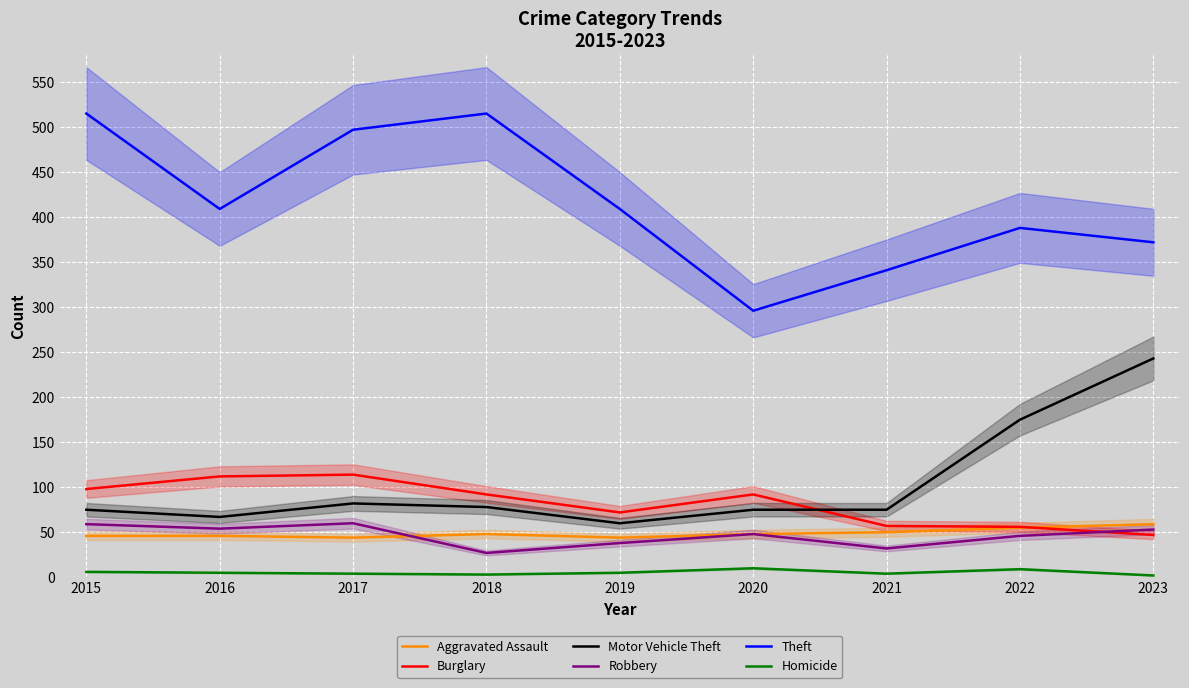

At how many categories does at least one series exceed 293?

9